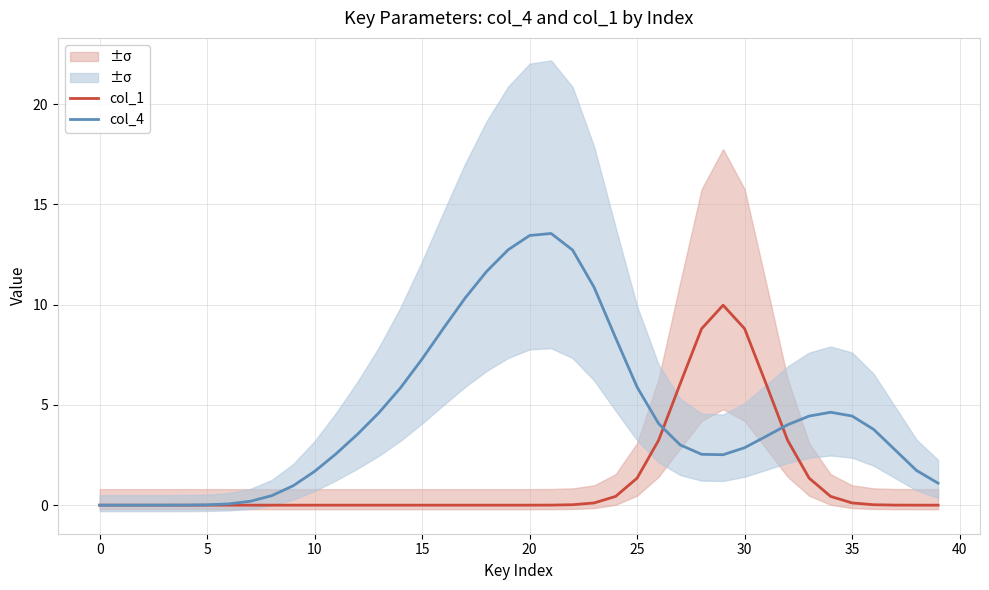

What is the highest value of the col_1 series?

10.0